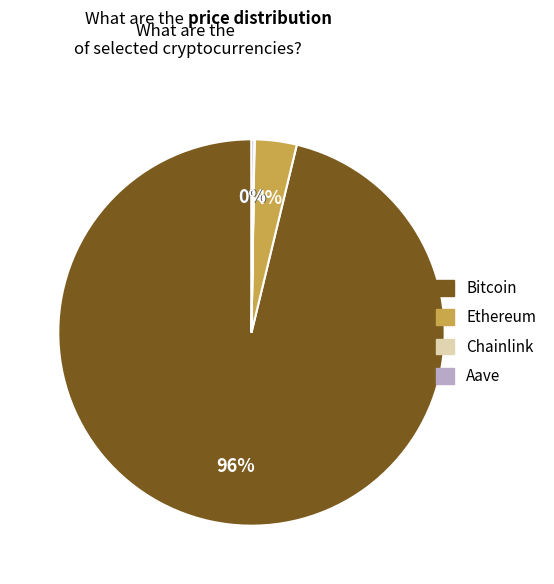

To the nearest percent, what is the combined percentage of Bitcoin and Ethereum?

100%